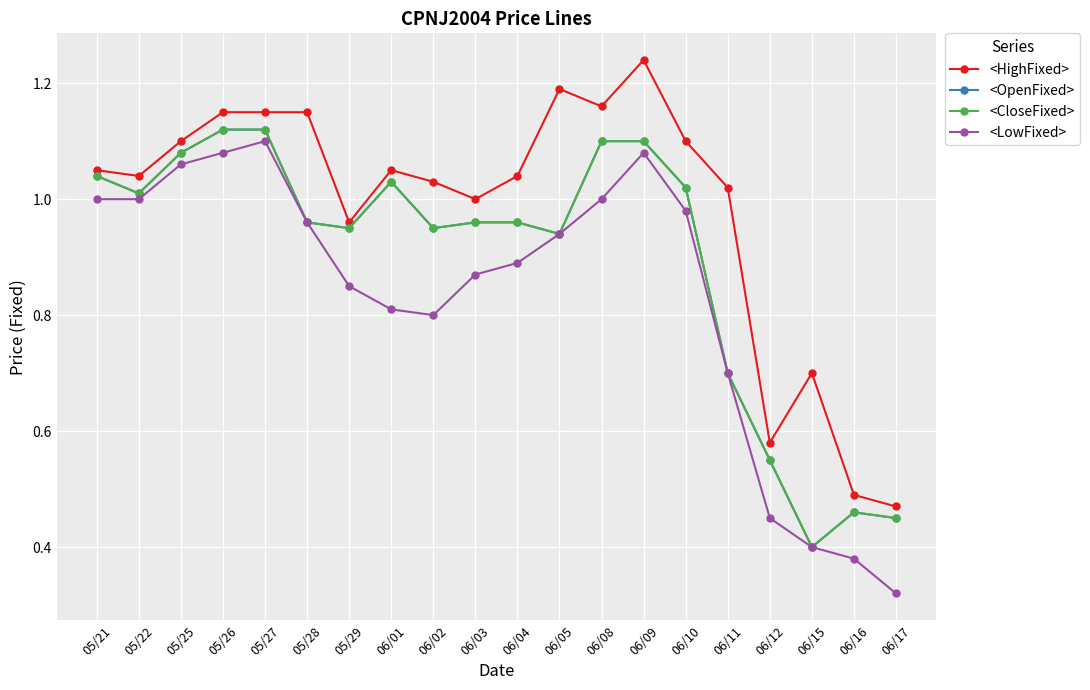

True or false: <LowFixed> and <CloseFixed> intersect in this chart.

False